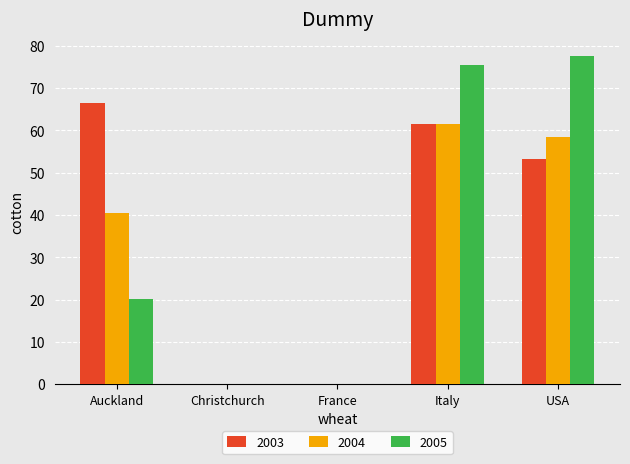

Which label corresponds to the largest value in the chart?

USA